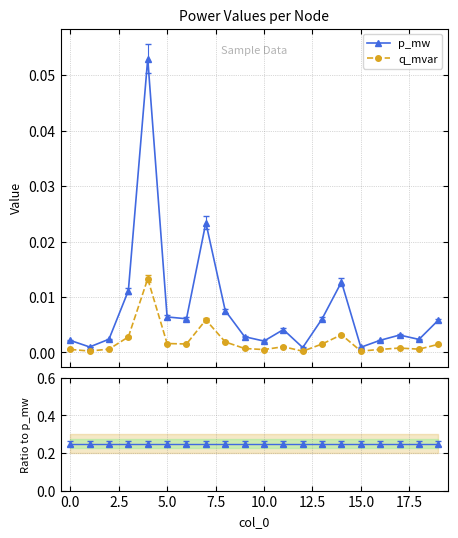

True or false: p_mw has more than 2 interior local peaks.

True